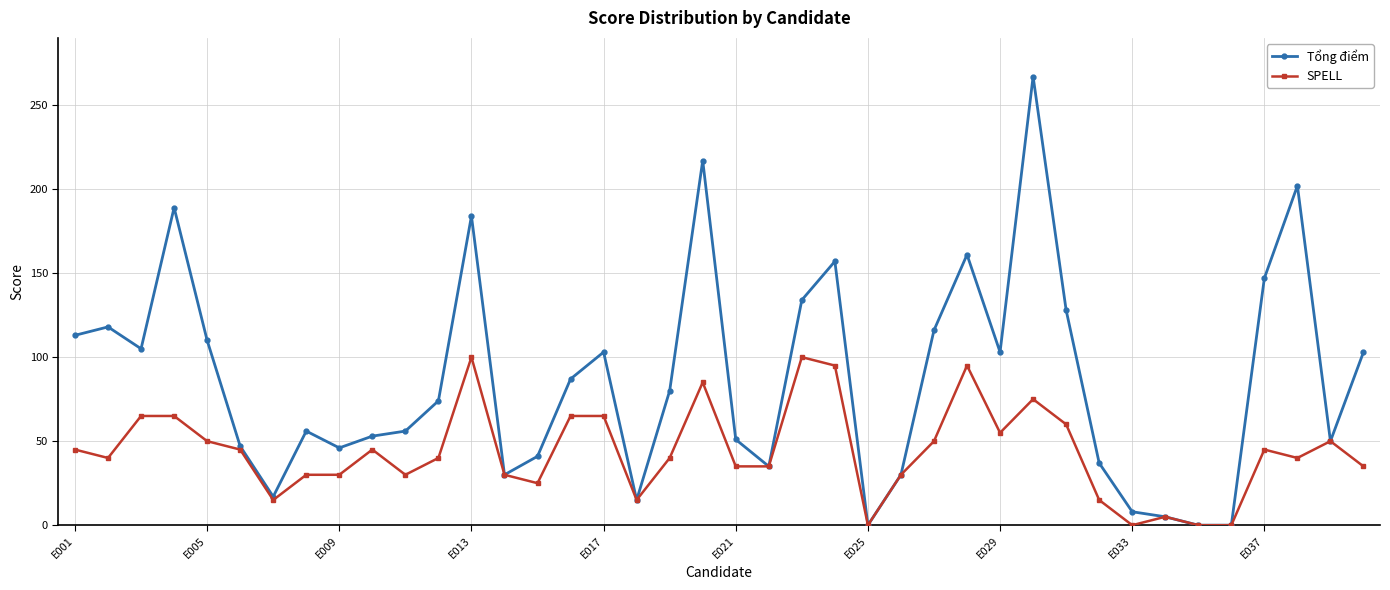

Which series has the largest total across all categories?

Tổng điểm